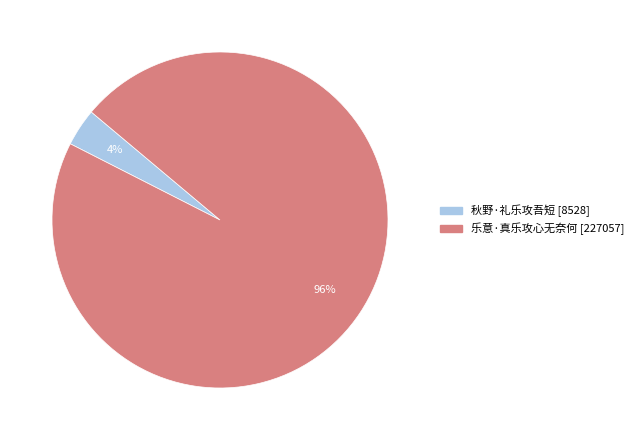

Which slice is the smallest?

秋野·礼乐攻吾短